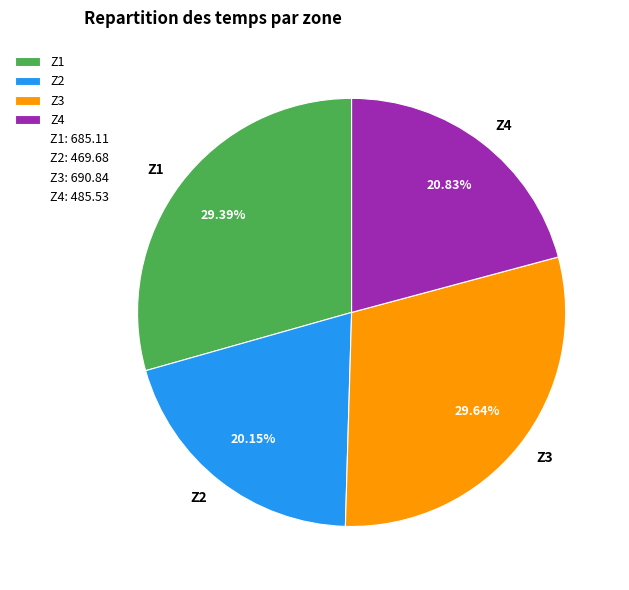

To the nearest percent, what percentage of the pie is Z1?

29%